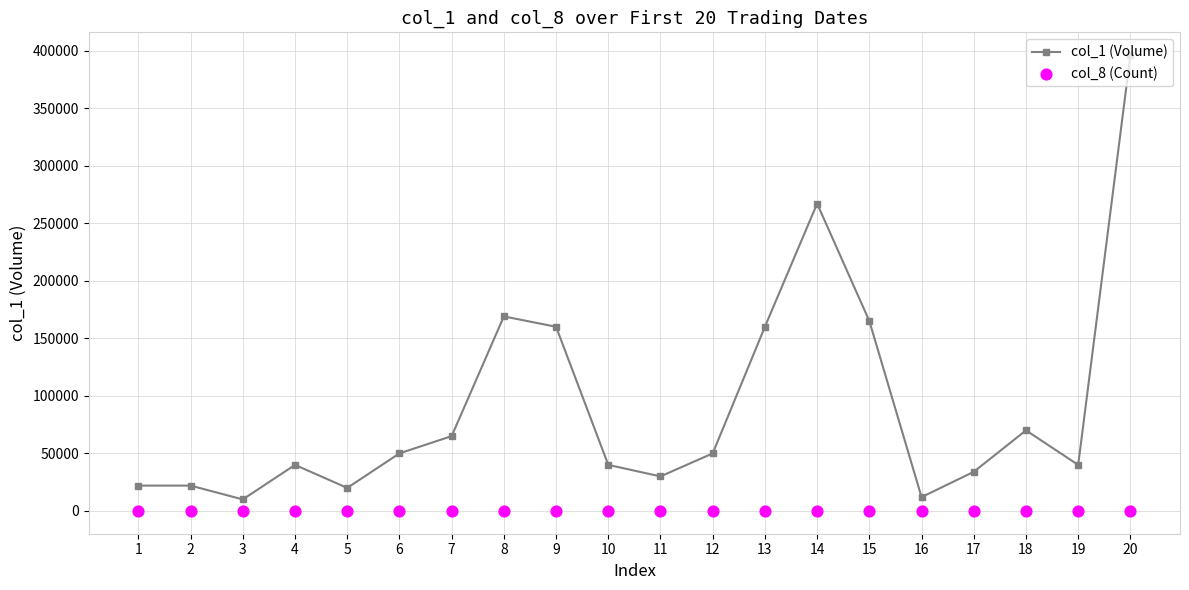

At which category is the sum across all series the highest?

20